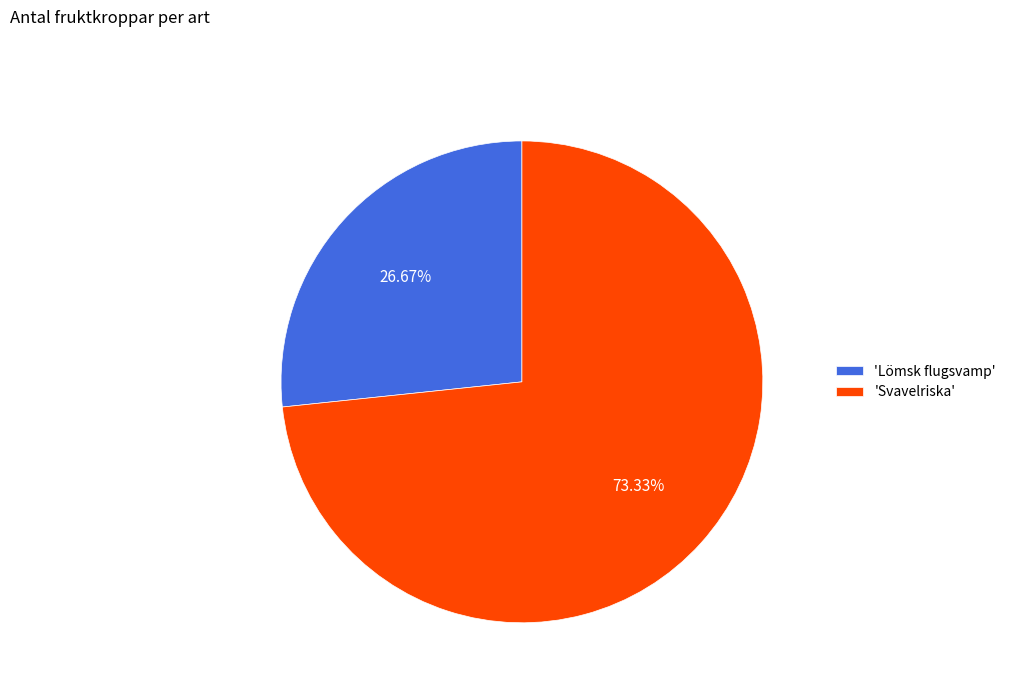

To the nearest percent, what is the average slice percentage?

50%